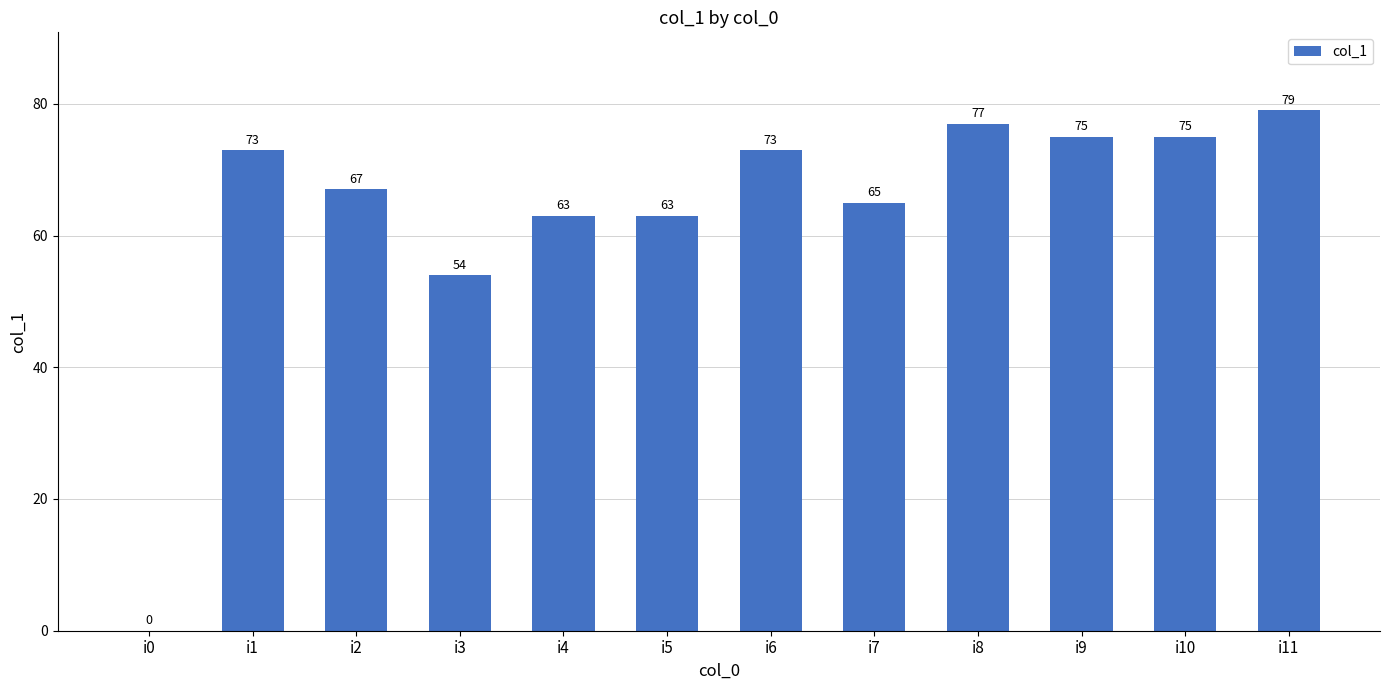

Between i5 and i10, which is larger?

i10